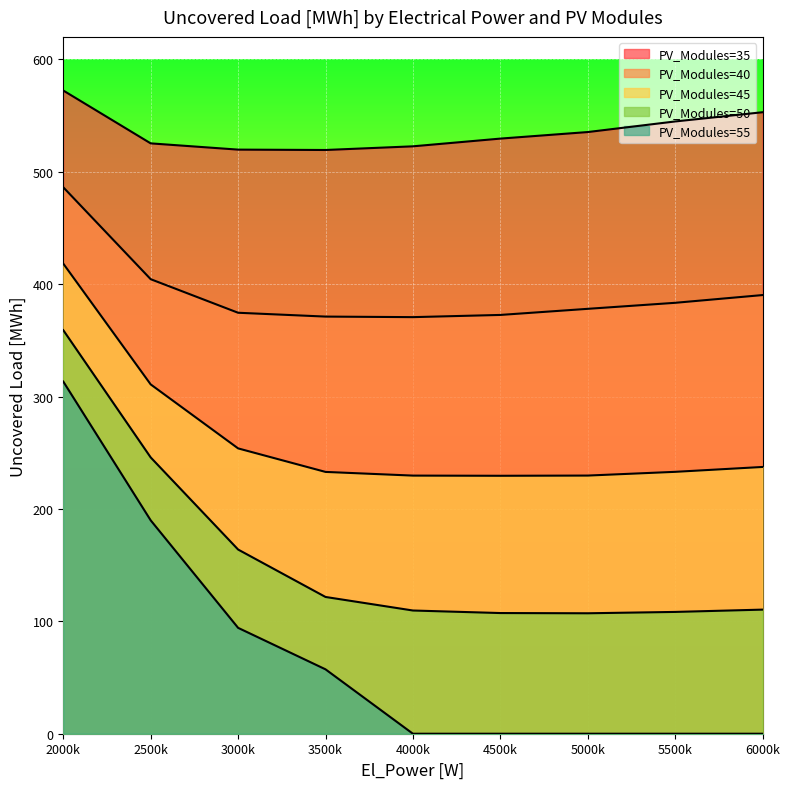

How many lines are shown in the chart?

5